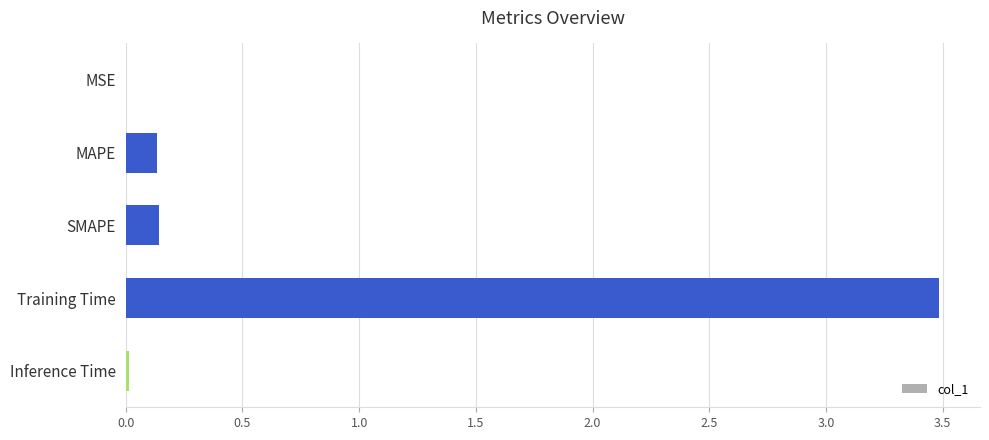

Does the chart contain stacked bars?

No